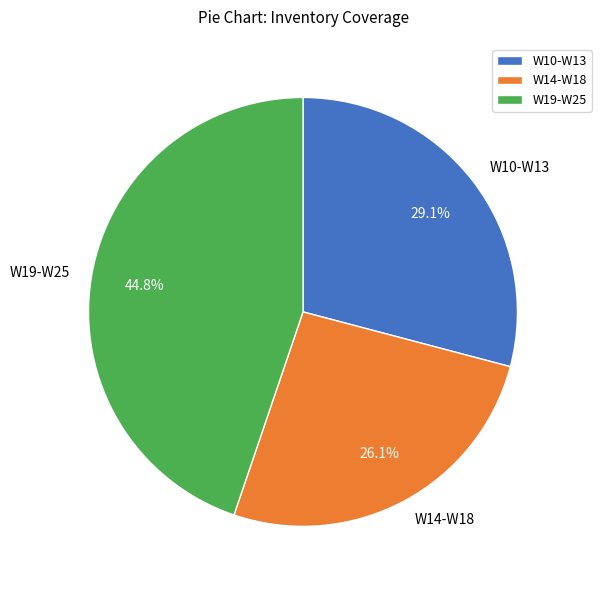

What portion of the pie excludes W10-W13?

70.9%